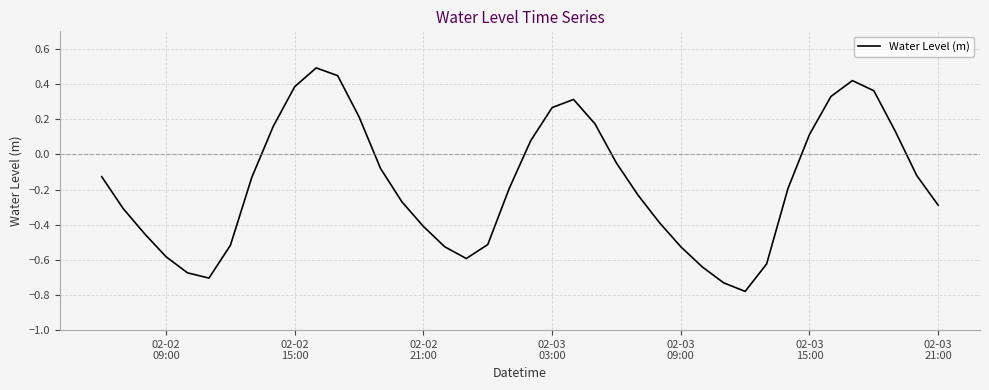

What is the greatest value displayed?

0.5